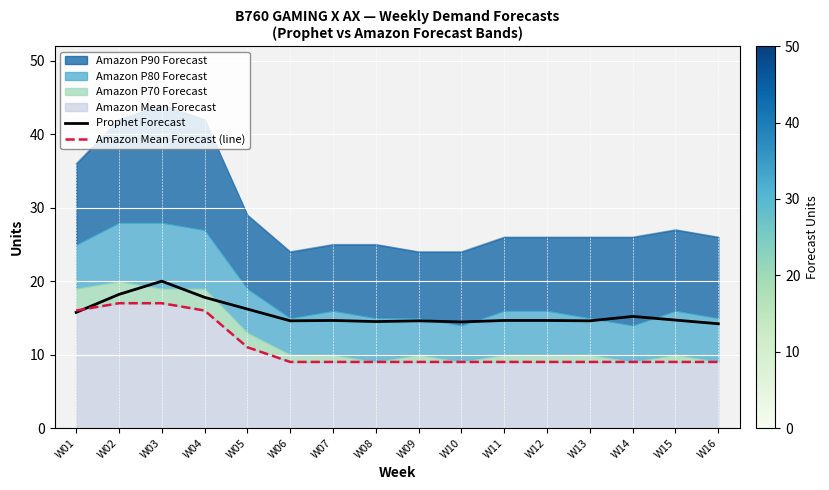

Which label corresponds to the largest value in the chart?

W03